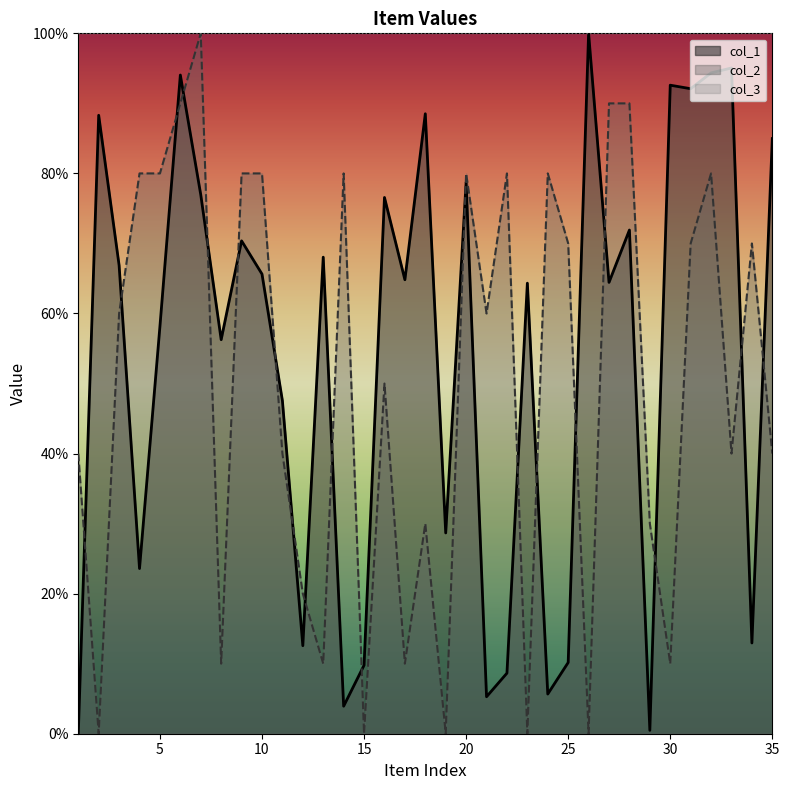

In col_2, how many points are lower than both neighbors (excluding endpoints)?

11